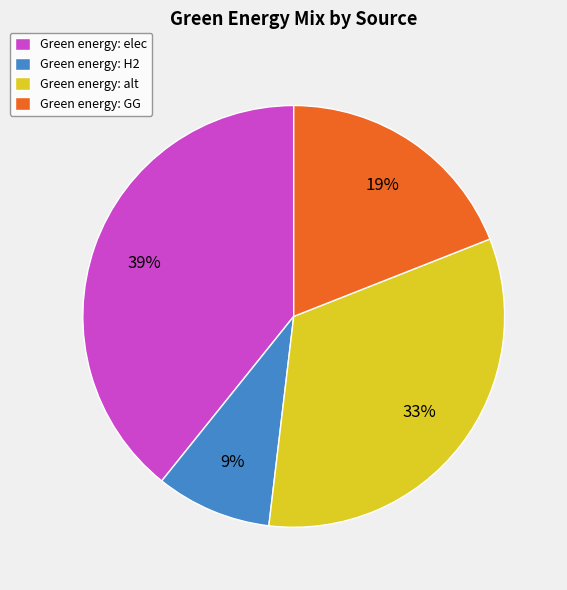

To the nearest percent, what portion does Green energy: GG represent?

19%